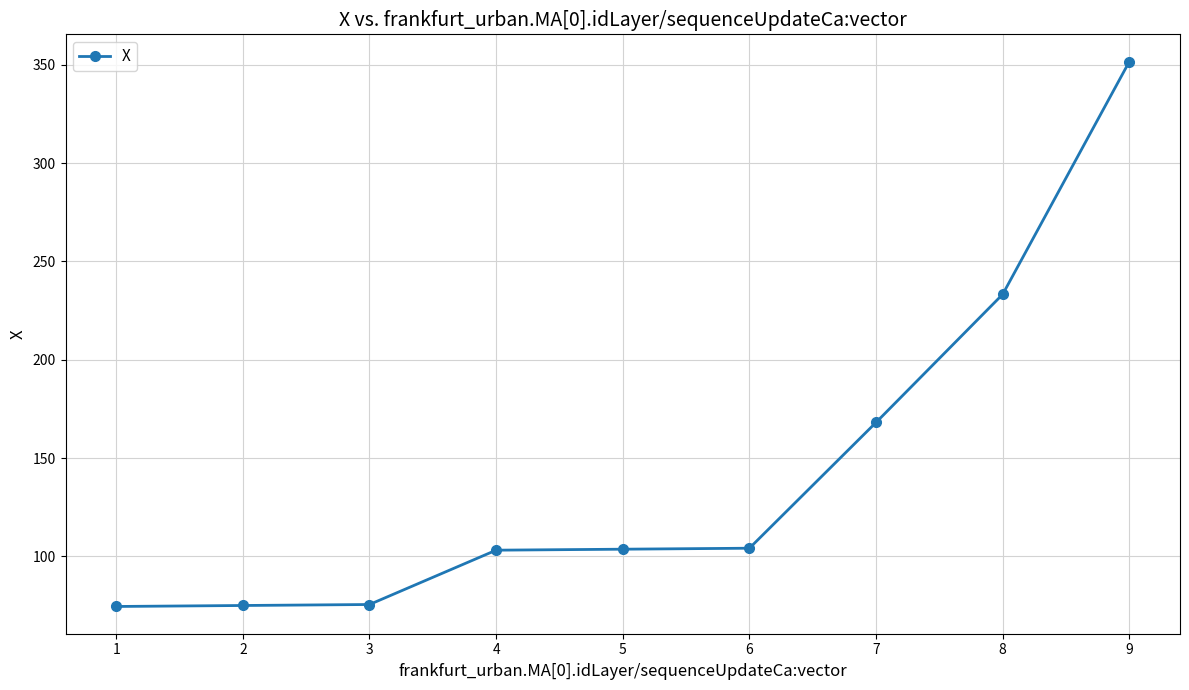

What is the average value?

143.3